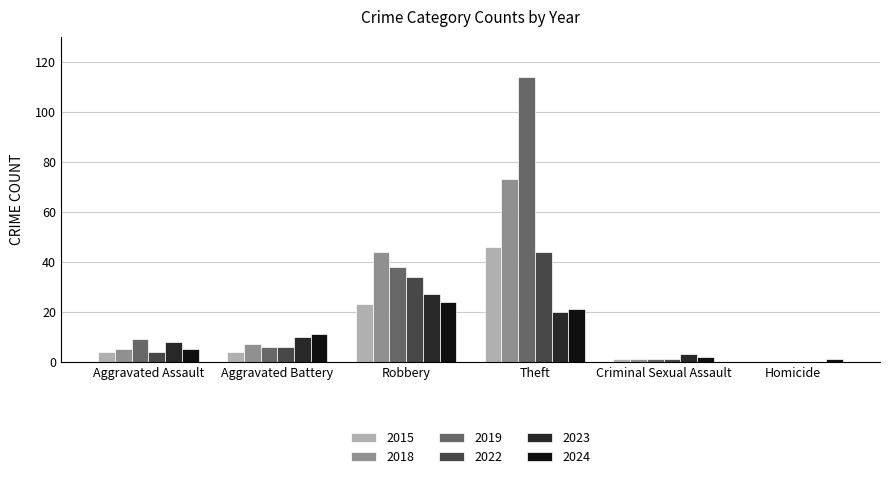

How many groups of bars are there?

6